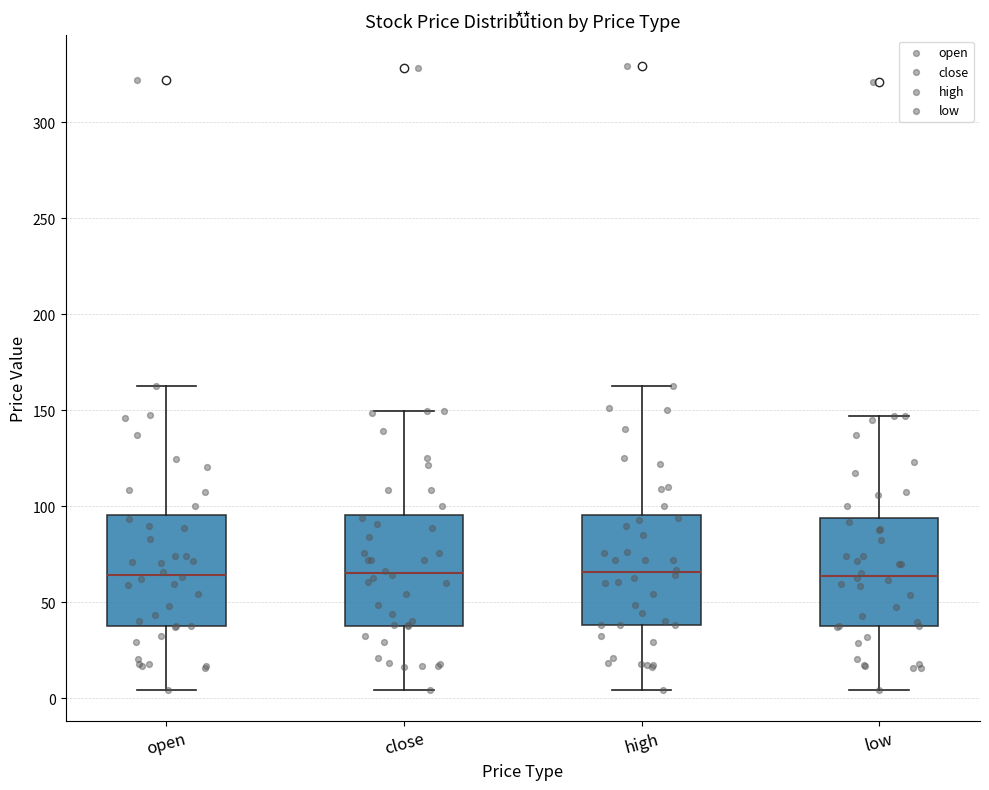

Reading left to right, read every box against the y-axis: the position of its median line, the range the box covers, and the ends of its whiskers. The values are not printed on the chart, so give them approximately, as read against the axis.

open: median 65, box 40 to 95, whiskers 5 to 165
close: median 65, box 40 to 95, whiskers 5 to 150
high: median 65, box 40 to 95, whiskers 5 to 165
low: median 65, box 35 to 95, whiskers 5 to 145